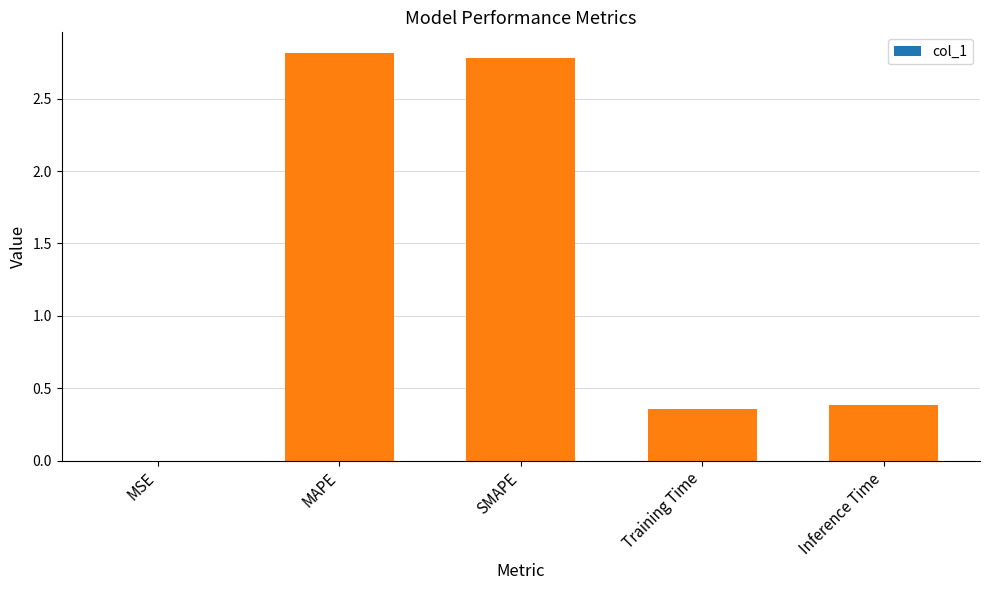

What is the greatest value displayed?

2.8